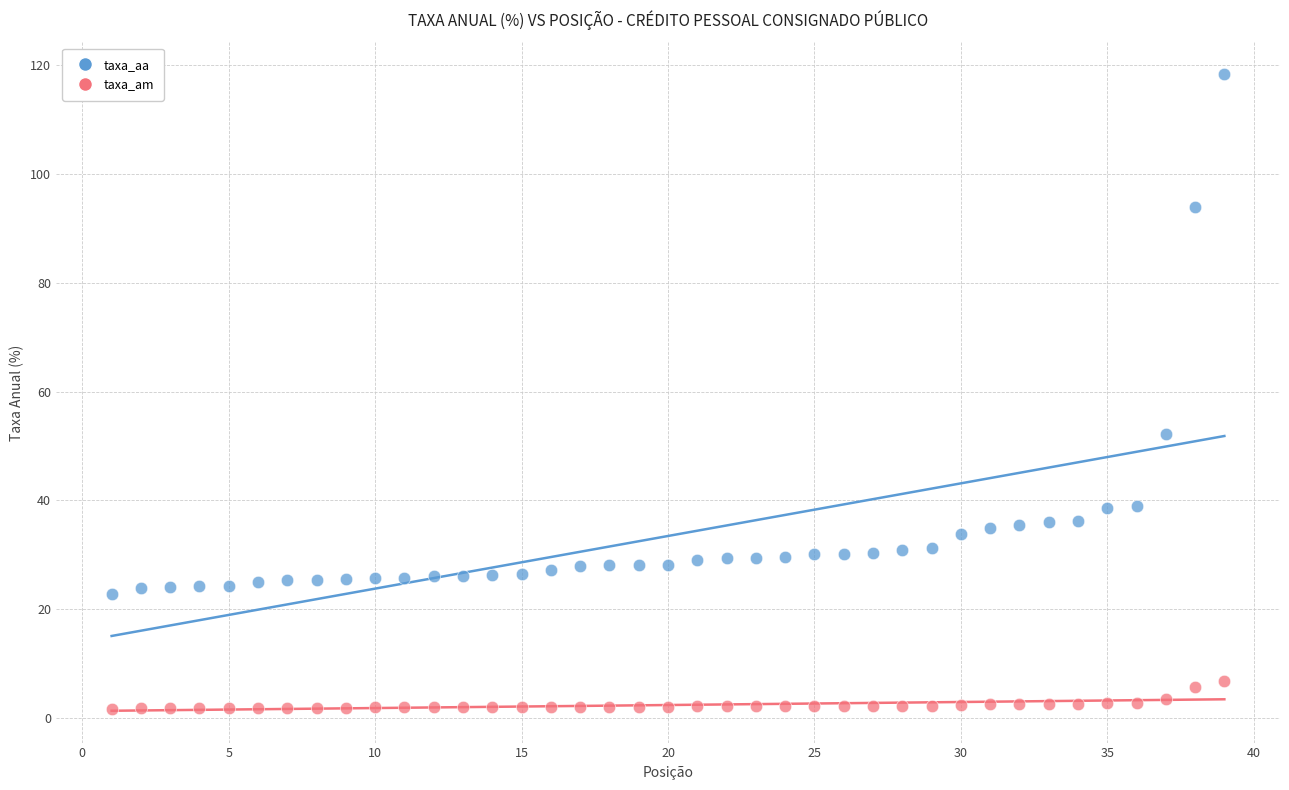

What are all the series names shown in the legend?

taxa_aa, taxa_am